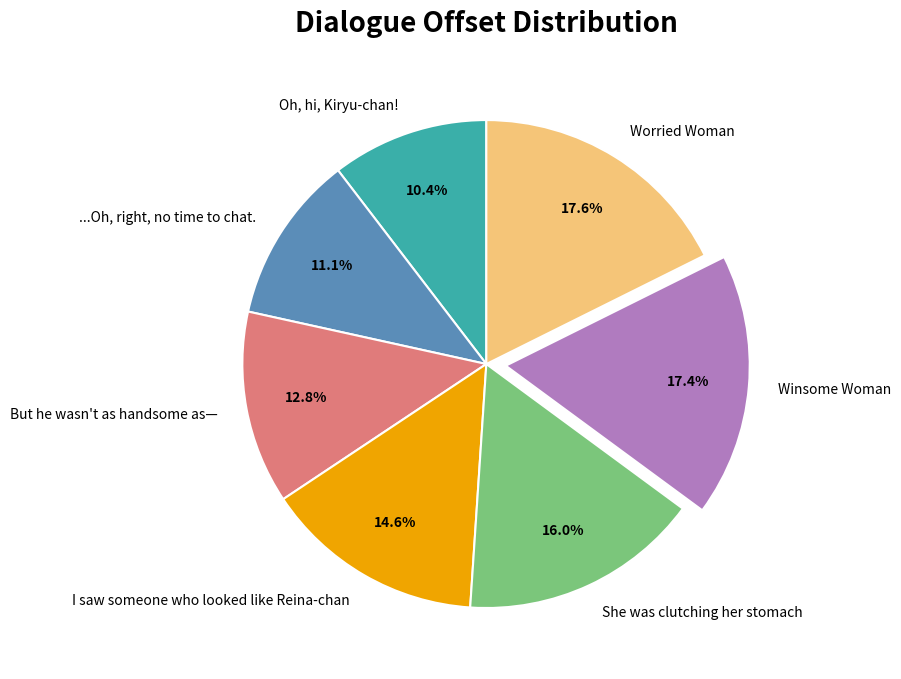

Is I saw someone who looked like Reina-chan the majority of the pie?

No